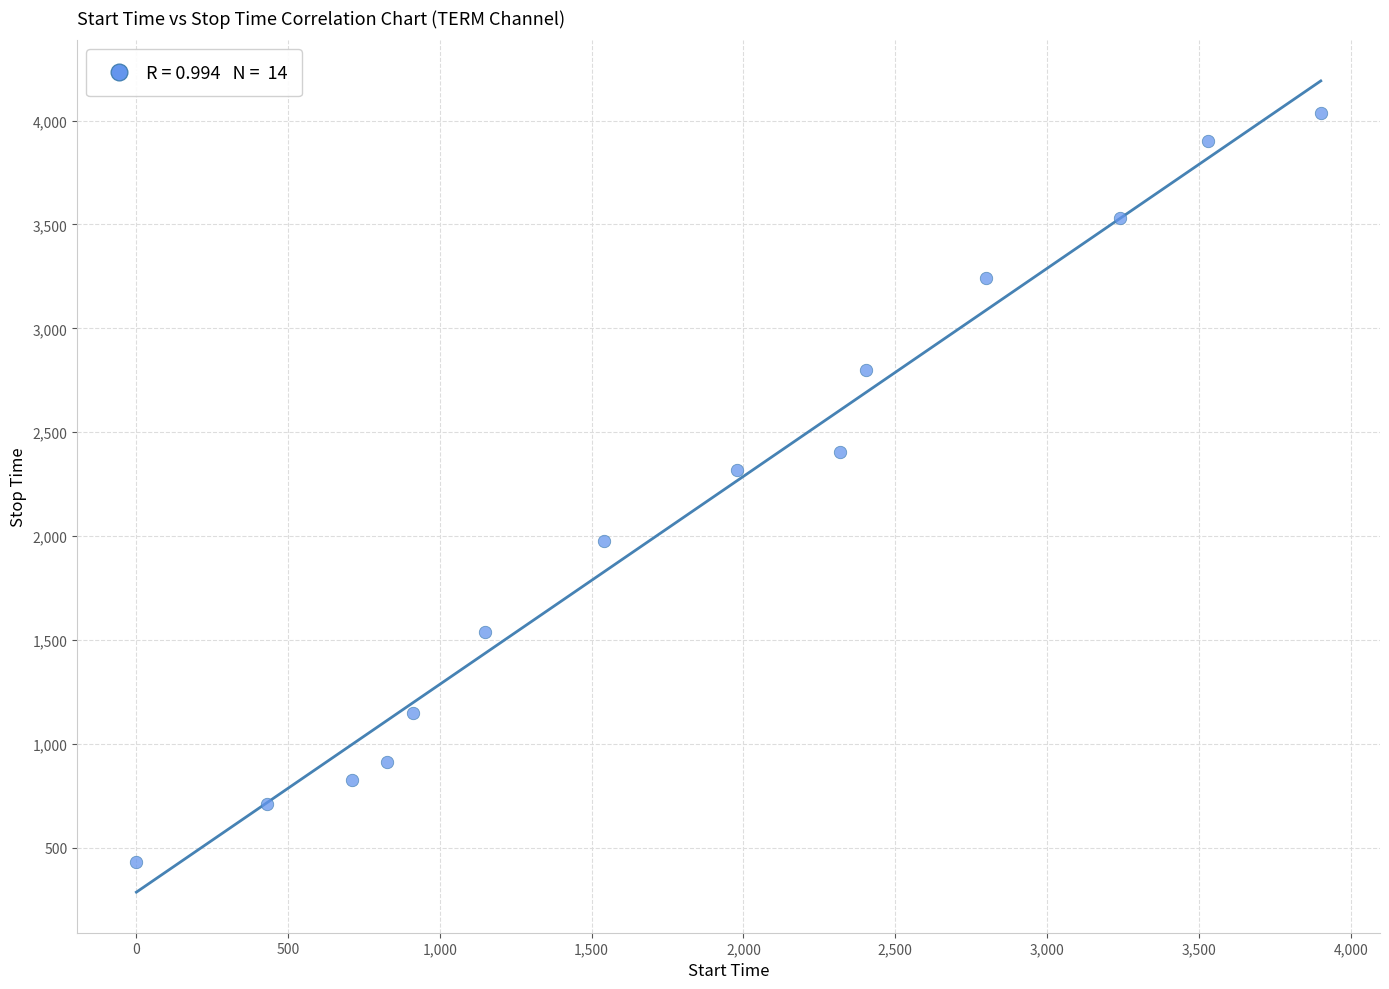

What Y value in the scatter plot is closest to 2232?

2318